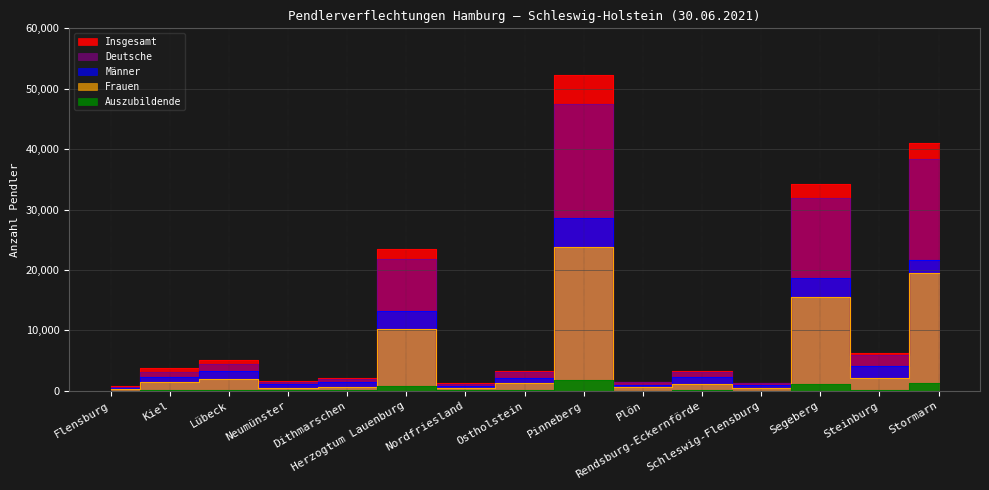

What is the value of the Deutsche point at the 12th from the left?

1282